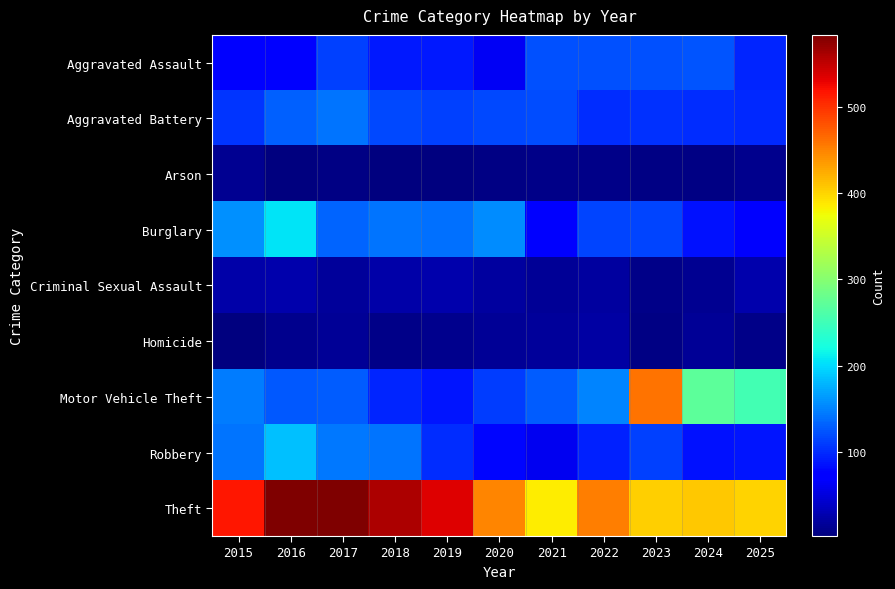

Reading left to right, extract all data points from this chart.

Aggravated Assault: 2015=74	2016=75	2017=112	2018=89	2019=90	2020=63	2021=122	2022=121	2023=121	2024=123	2025=96
Aggravated Battery: 2015=105	2016=131	2017=142	2018=117	2019=112	2020=116	2021=120	2022=102	2023=103	2024=100	2025=99
Arson: 2015=12	2016=4	2017=6	2018=4	2019=2	2020=5	2021=7	2022=7	2023=5	2024=5	2025=9
Burglary: 2015=158	2016=205	2017=133	2018=141	2019=140	2020=155	2021=72	2022=114	2023=115	2024=84	2025=74
Criminal Sexual Assault: 2015=24	2016=26	2017=17	2018=24	2019=27	2020=18	2021=15	2022=20	2023=8	2024=12	2025=25
Homicide: 2015=3	2016=10	2017=14	2018=8	2019=10	2020=15	2021=17	2022=21	2023=5	2024=14	2025=8
Motor Vehicle Theft: 2015=147	2016=127	2017=128	2018=96	2019=88	2020=110	2021=129	2022=150	2023=459	2024=272	2025=254
Robbery: 2015=141	2016=184	2017=144	2018=142	2019=102	2020=79	2021=59	2022=95	2023=113	2024=85	2025=87
Theft: 2015=516	2016=583	2017=584	2018=560	2019=536	2020=448	2021=385	2022=454	2023=404	2024=407	2025=401